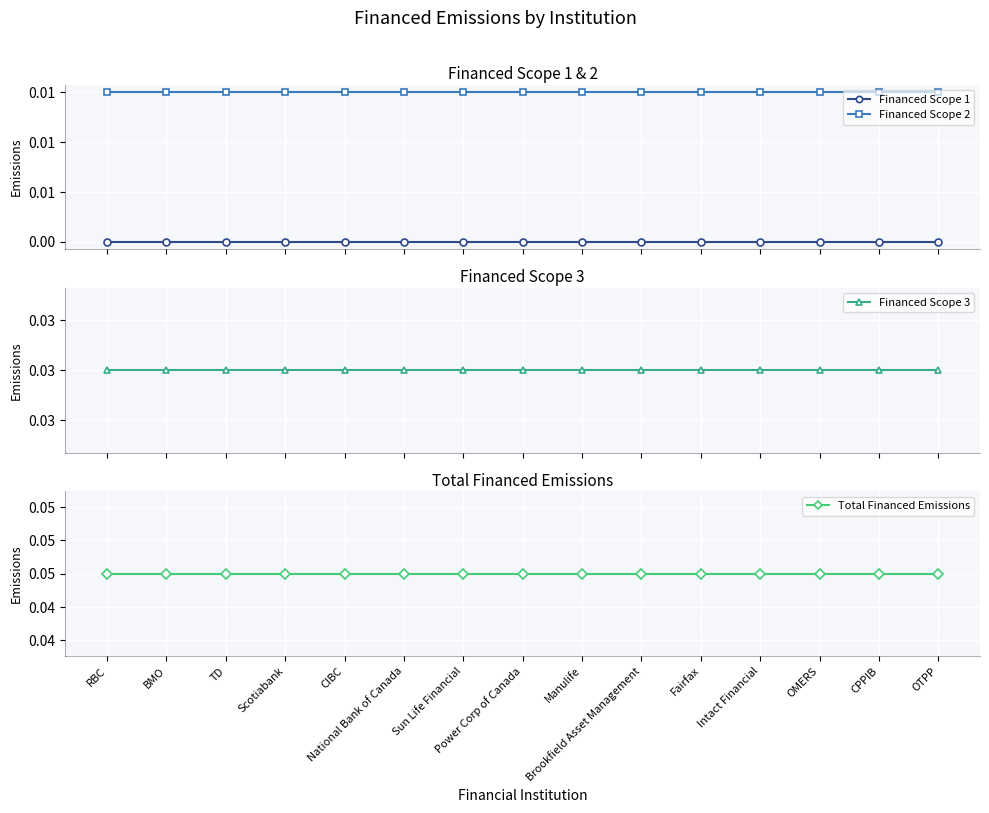

At which category is the sum across all series the highest?

RBC